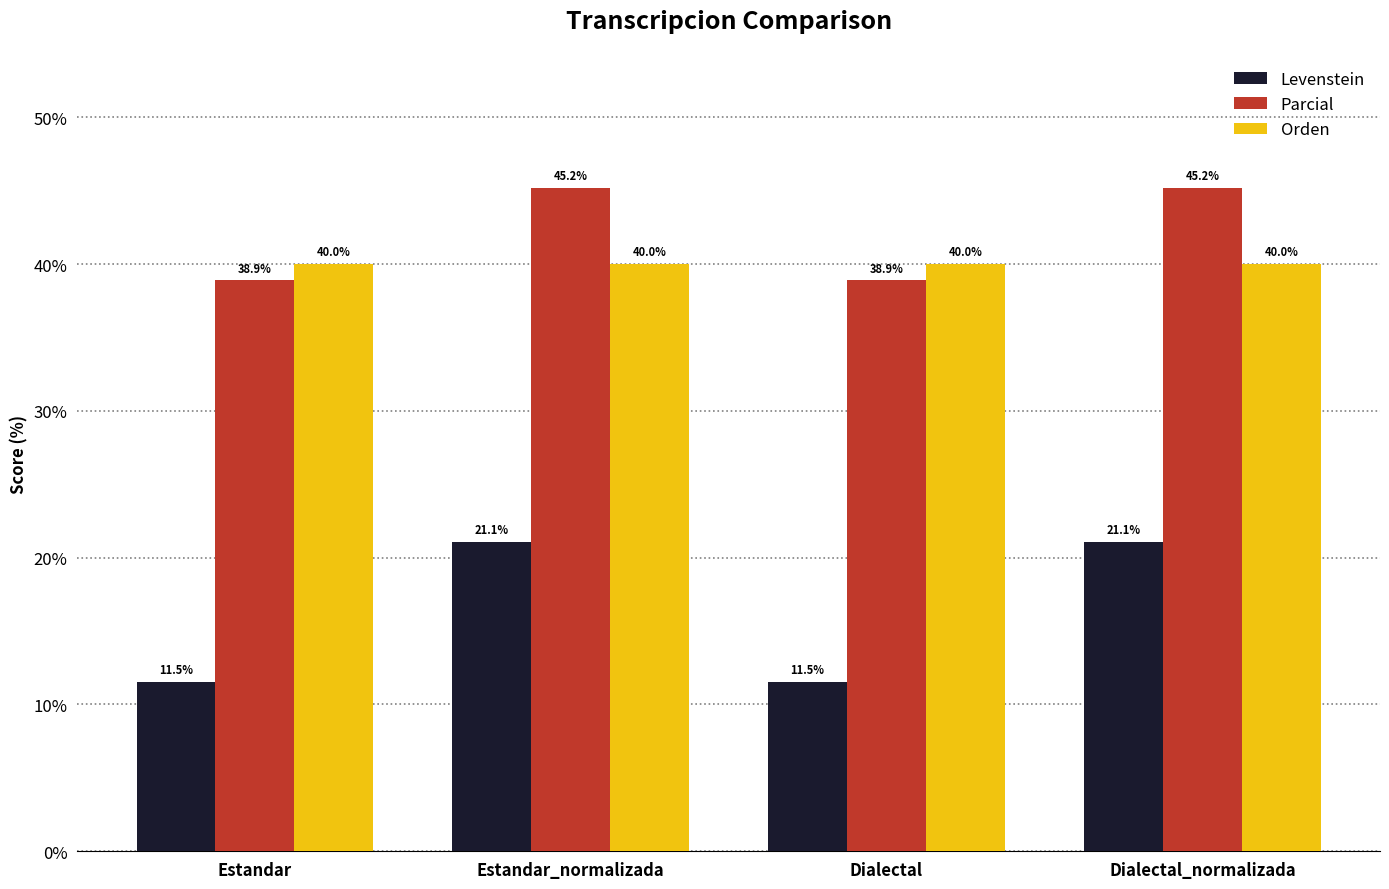

What is the maximum value shown in the chart?

45.2